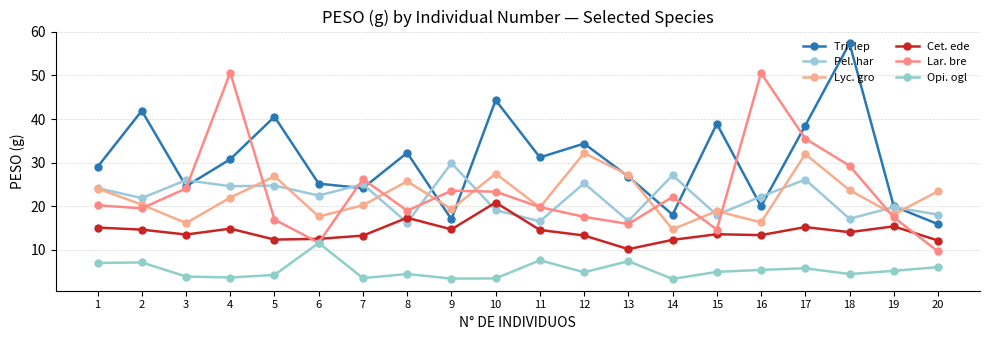

Reading right to left, what are all the values shown in this chart?

Tri. lep: 15.9	20.0	57.4	38.5	20.0	38.9	18.0	26.8	34.4	31.2	44.3	17.0	32.2	24.1	25.2	40.5	30.8	24.6	41.9	29.0
Pel. har: 18.1	19.8	17.1	26.1	22.2	18.0	27.1	16.6	25.3	16.5	19.1	29.9	16.2	25.0	22.4	24.7	24.6	26.0	21.9	24.1
Lyc. gro: 23.4	18.1	23.7	31.9	16.3	18.9	14.7	27.1	32.2	19.7	27.5	19.3	25.7	20.2	17.6	26.9	22.0	16.1	20.4	24.1
Cet. ede: 12.1	15.4	14.0	15.2	13.4	13.6	12.3	10.1	13.3	14.5	20.8	14.7	17.3	13.2	12.5	12.3	14.8	13.5	14.6	15.1
Lar. bre: 9.6	17.4	29.3	35.5	50.5	14.6	22.1	15.9	17.6	19.8	23.3	23.5	19.0	26.2	11.6	16.9	50.7	24.1	19.5	20.2
Opi. ogl: 6.0	5.2	4.4	5.8	5.4	4.9	3.3	7.4	4.8	7.6	3.4	3.4	4.4	3.5	11.6	4.2	3.6	3.9	7.1	7.0